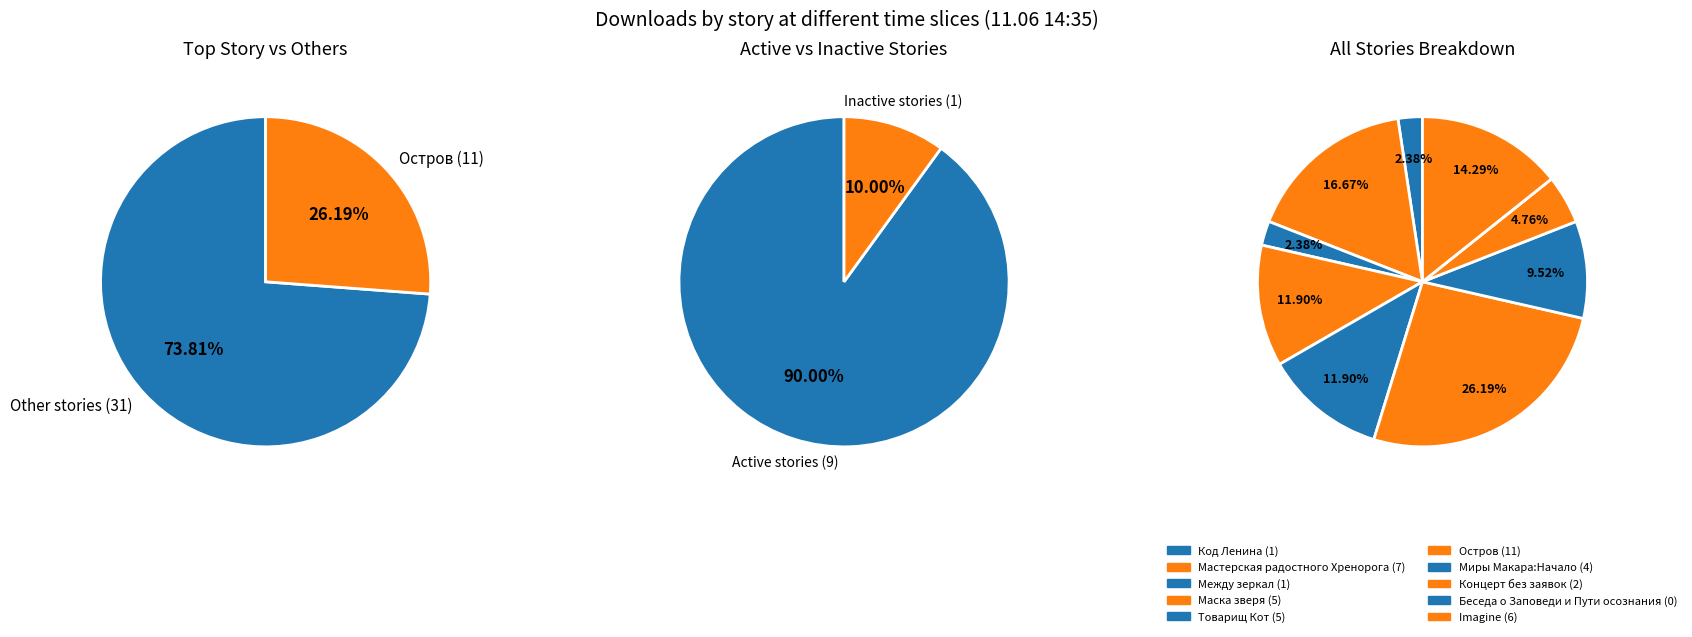

How many segments does this pie chart have?

10